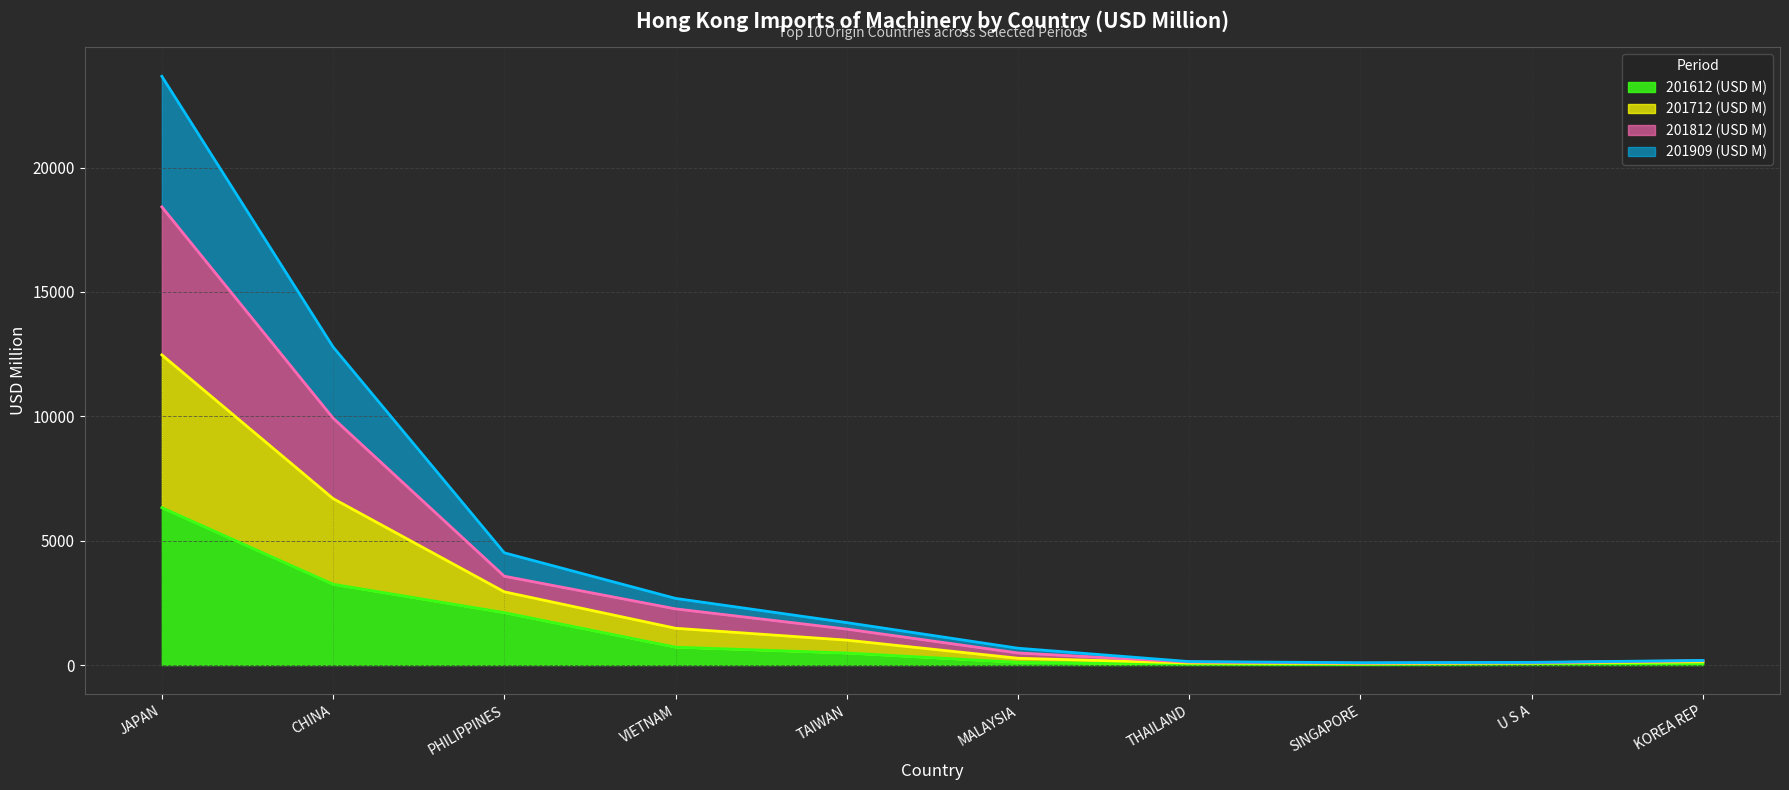

Does the chart display data point markers on the line(s)?

No